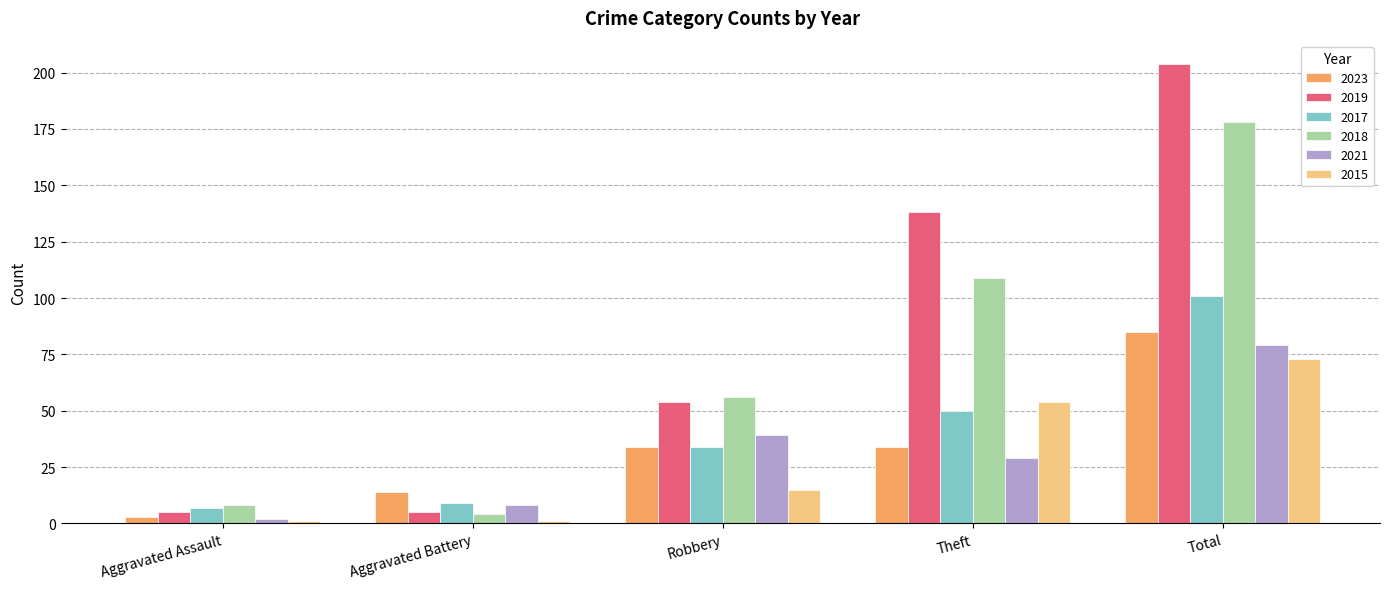

What is the label of the 1st bar from the left?

Aggravated Assault